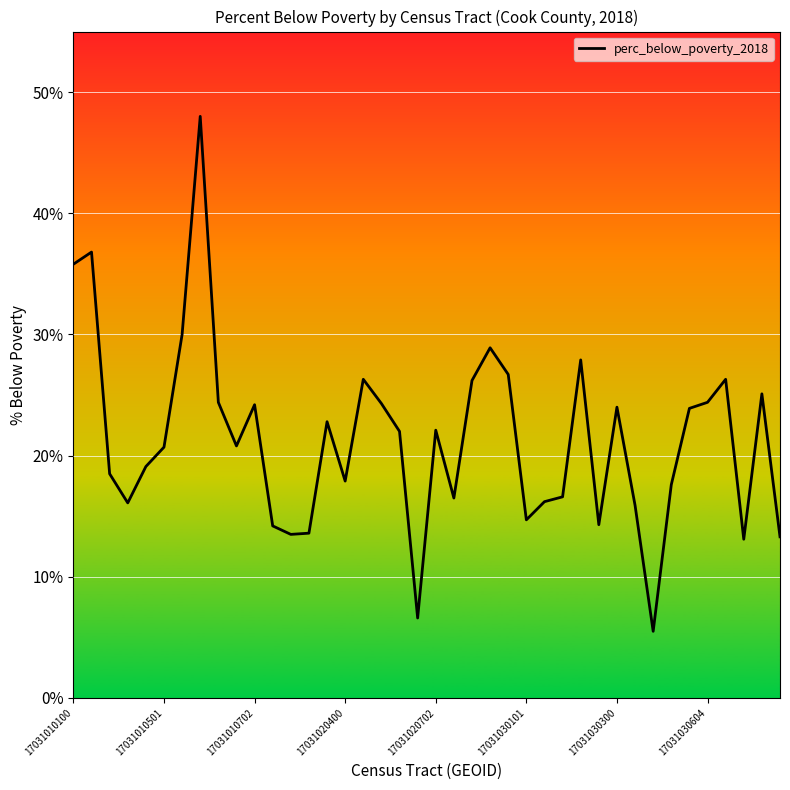

What is the difference between the maximum and minimum values?

42.5